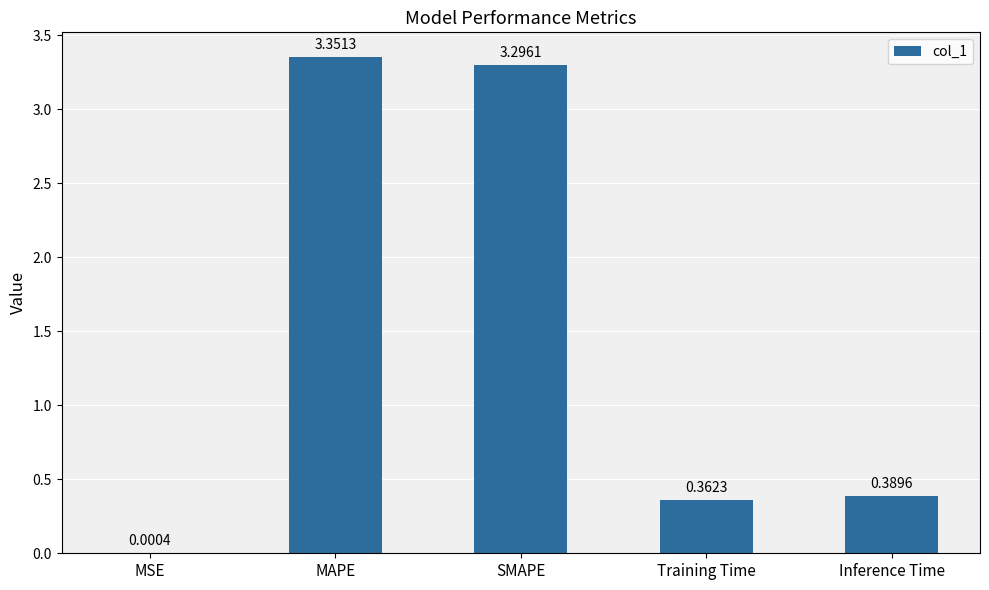

Where is the data nearest to the value 1?

Inference Time